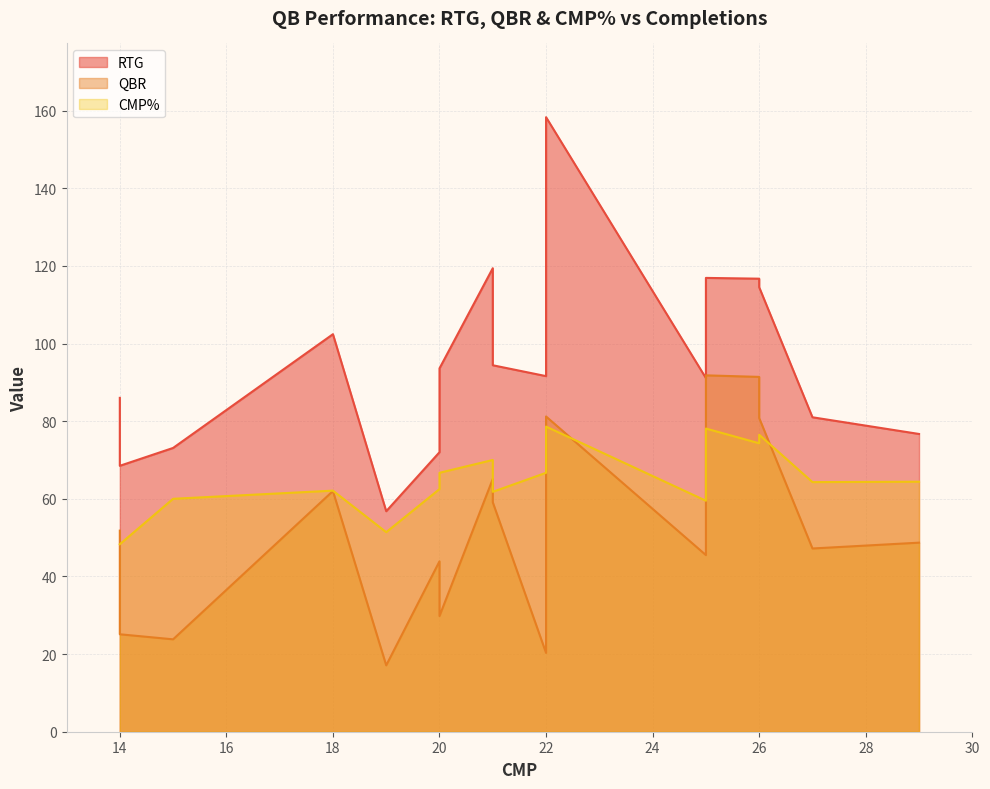

Reading left to right, extract all data points from this chart.

RTG: 72.0	91.6	116.7	158.3	86.0	68.5	93.6	76.7	102.4	119.4	91.1	81.0	56.8	116.9	73.1	114.5	94.4
QBR: 43.9	20.3	91.4	81.2	51.8	25.1	29.8	48.7	62.0	65.1	45.5	47.2	17.1	91.8	23.8	80.8	59.1
CMP%: 62.5	66.7	74.3	78.6	48.3	48.3	66.7	64.4	62.1	70.0	59.5	64.3	51.4	78.1	60.0	76.5	61.8